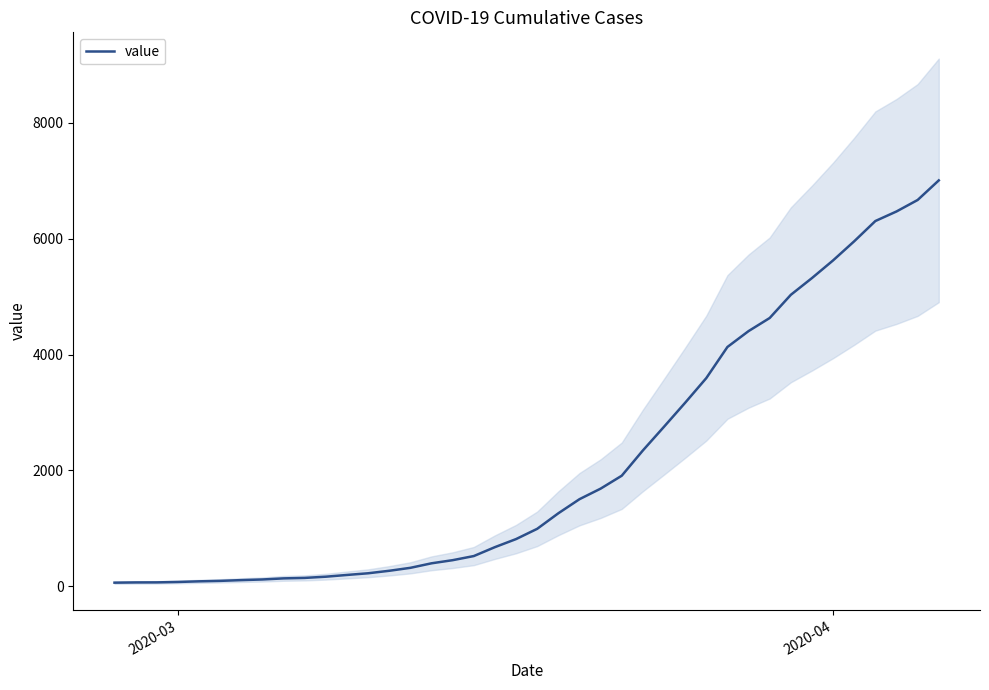

How many lines are shown in the chart?

1